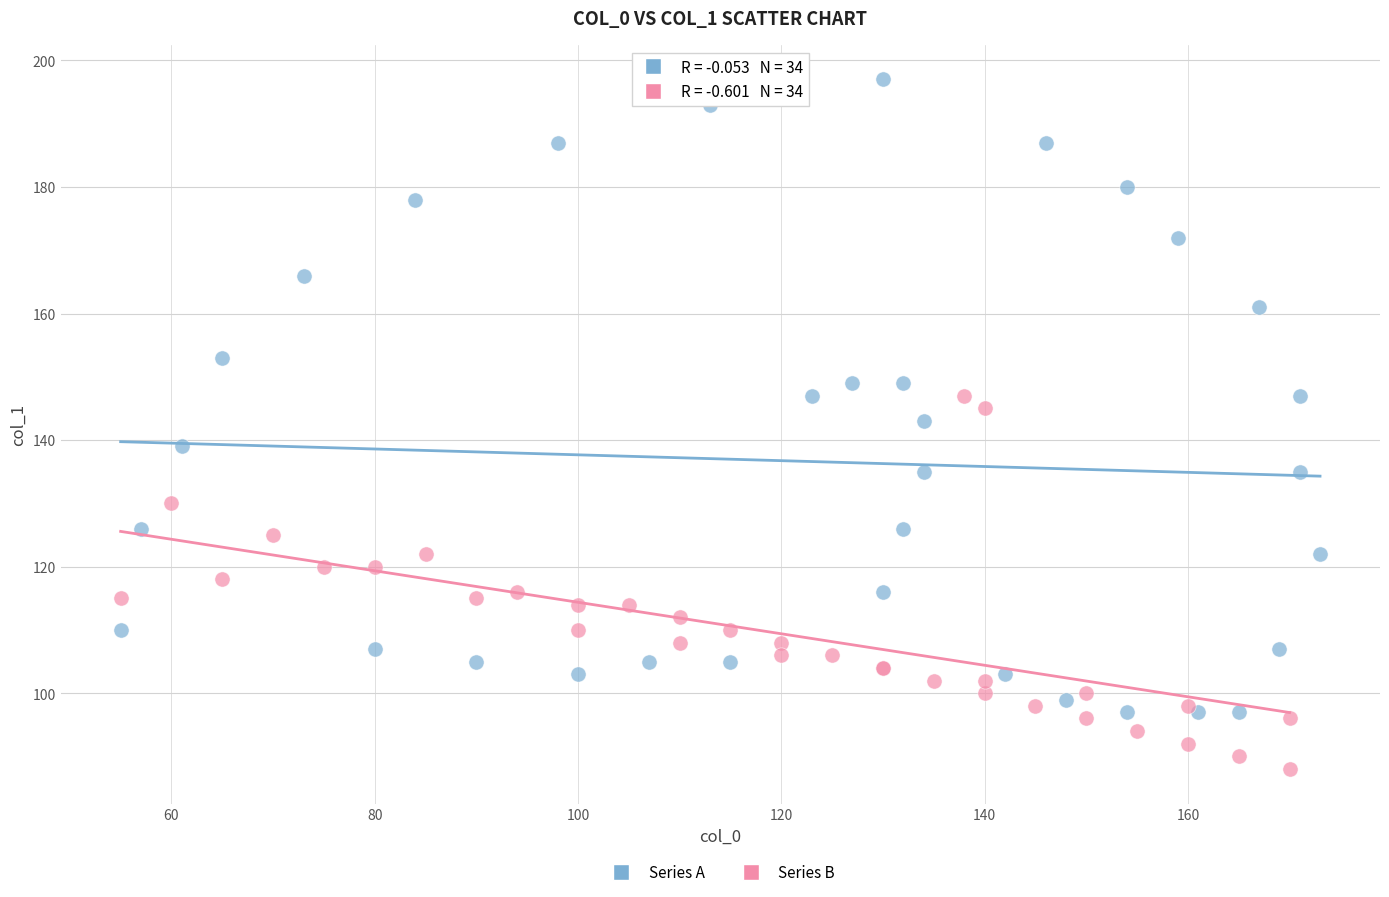

Which series reaches the minimum Y coordinate?

Series B